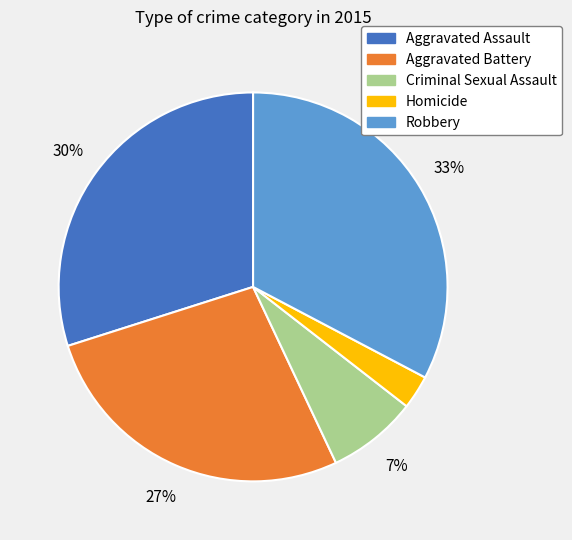

What is the largest slice in the pie chart?

Robbery